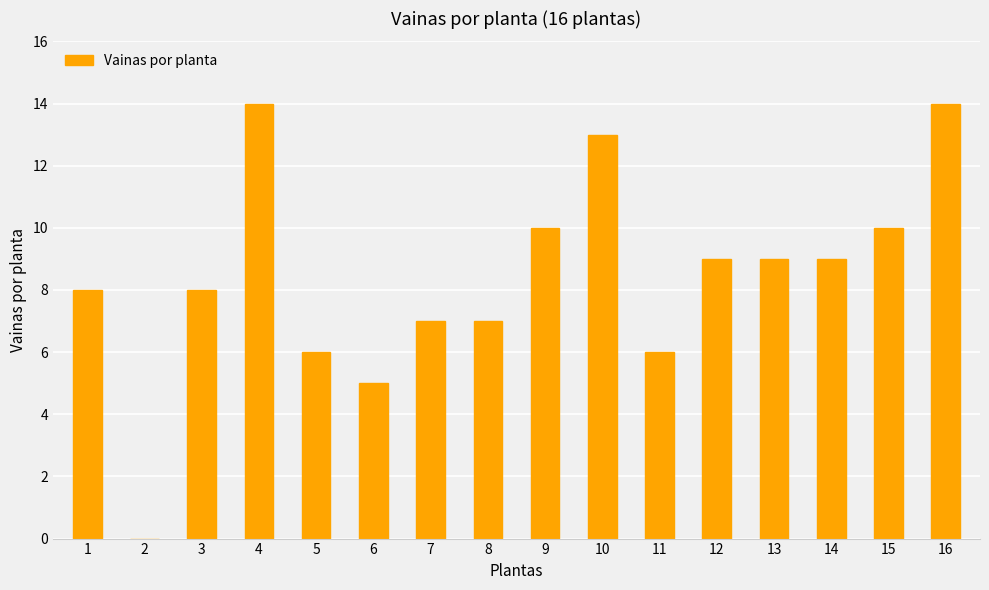

Approximately how many times larger is the value at 14 compared to 8?

1.3